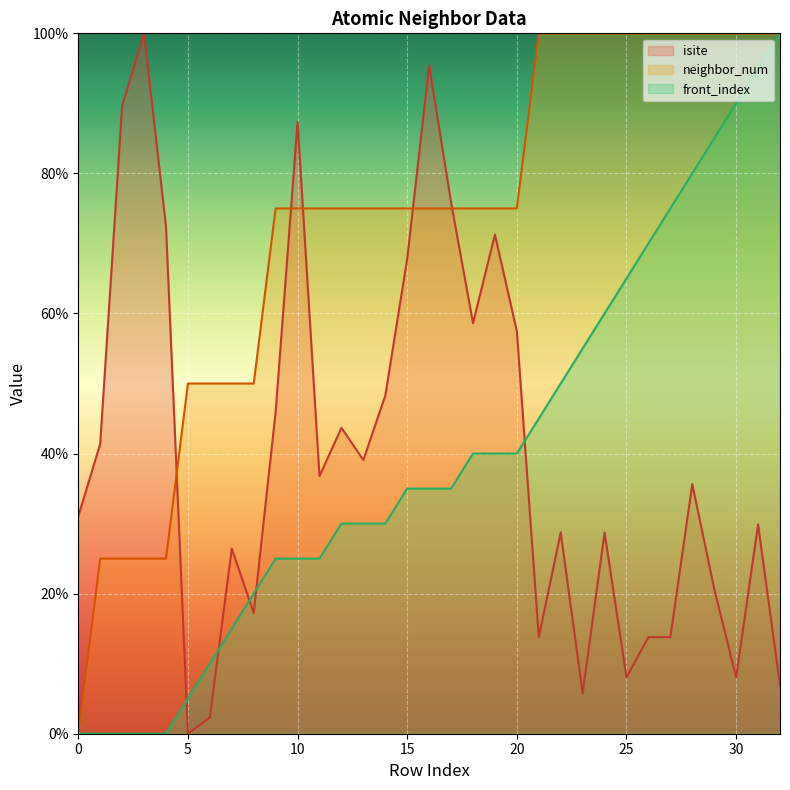

How many values in the neighbor_num series are below 75?

9